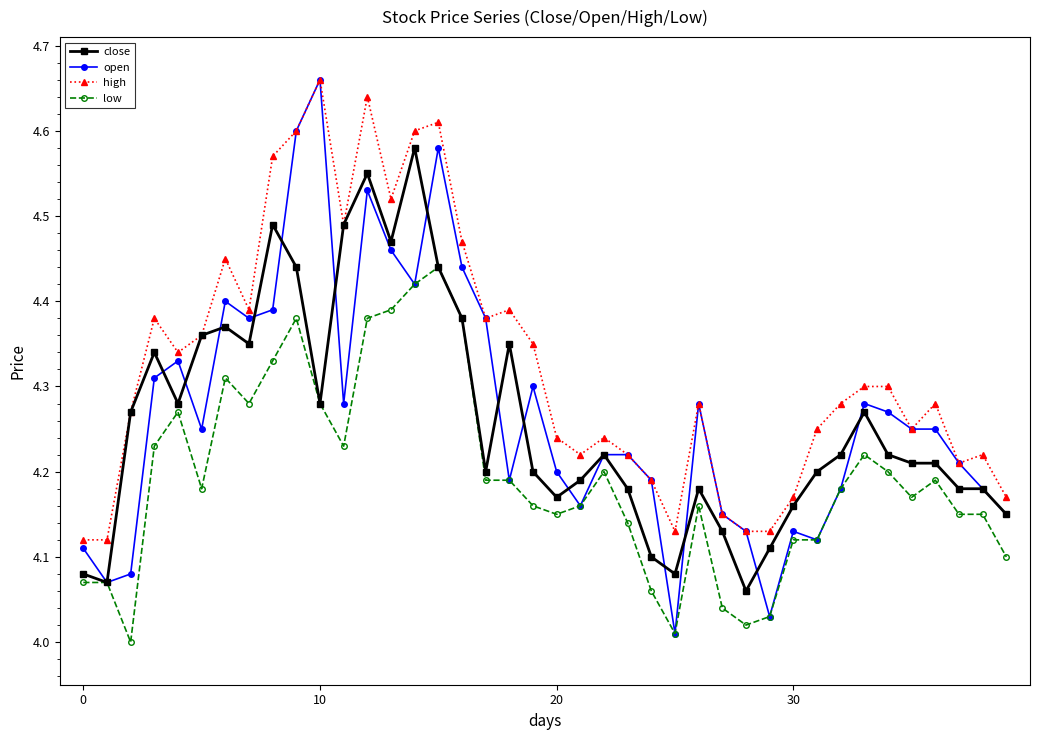

True or false: low and high intersect in this chart.

False